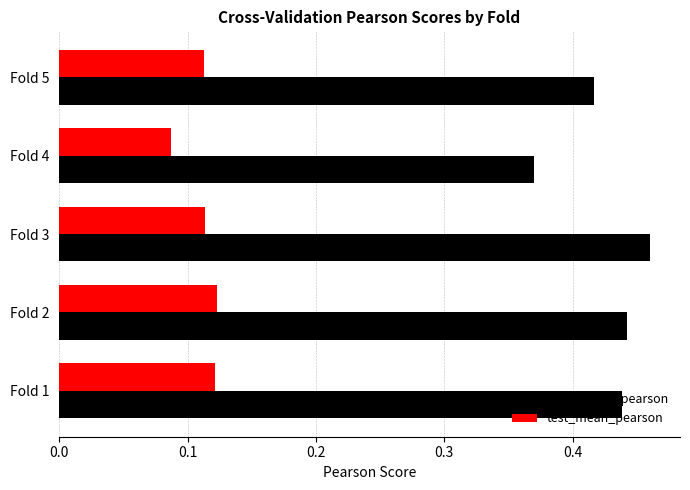

Count the number of data series in this chart.

2